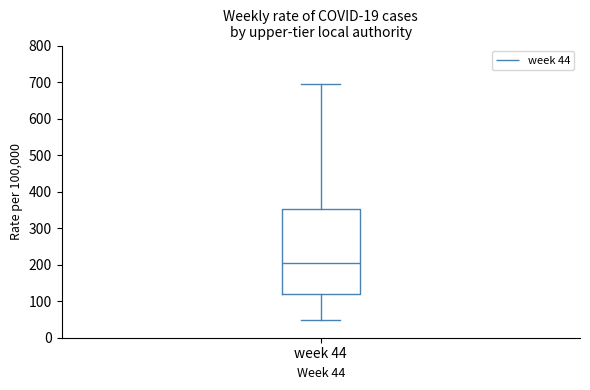

Where does the upper whisker of the box for week 44 end on the y-axis? The values are not printed on the chart, so give them approximately, as read against the axis.

690